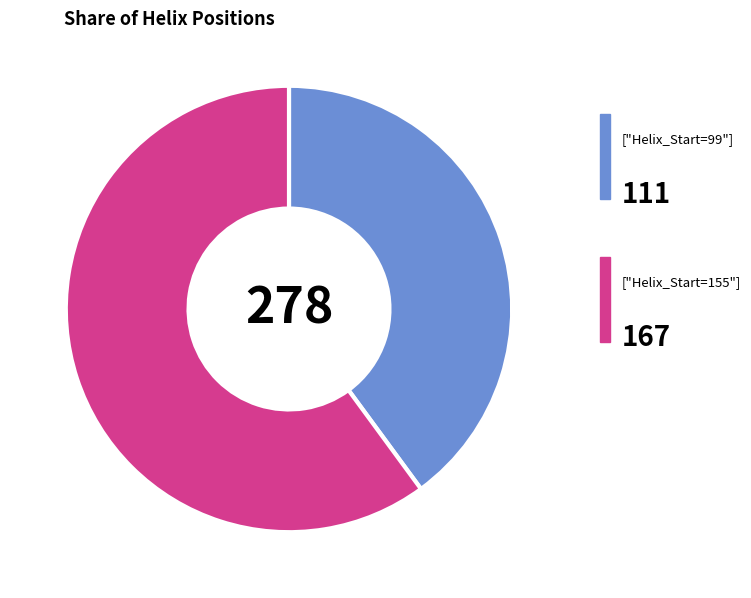

Is there a majority slice in this chart?

Yes